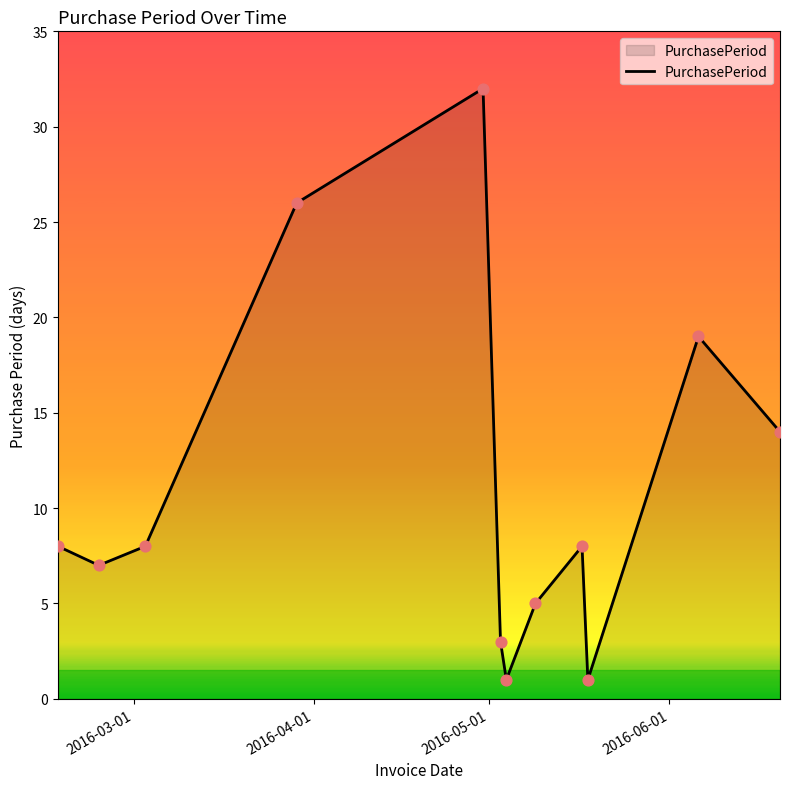

What is the maximum value shown in the chart?

32